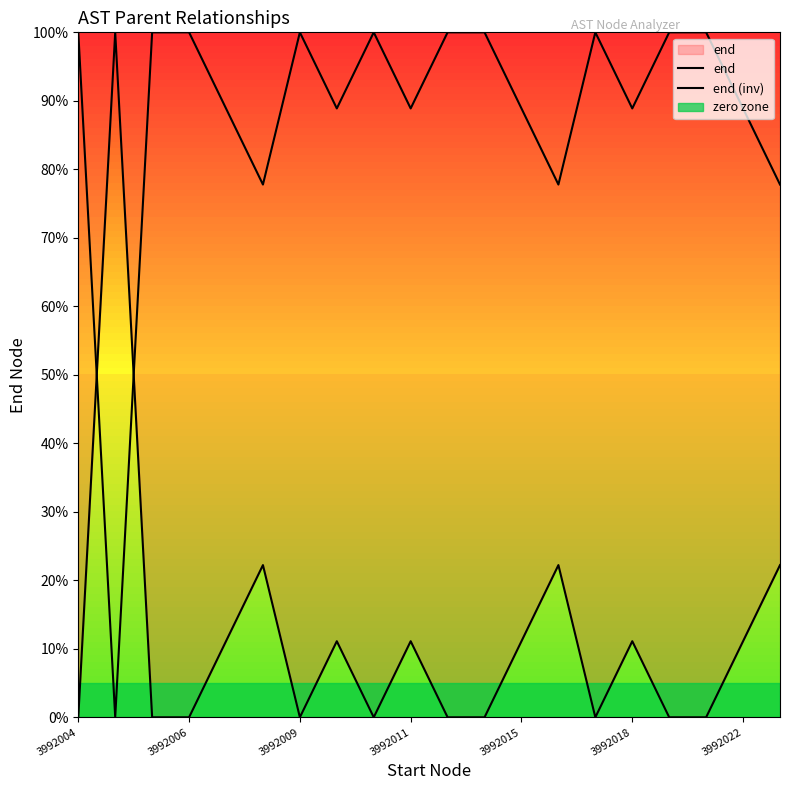

How many times do end (inv) and end cross each other?

2